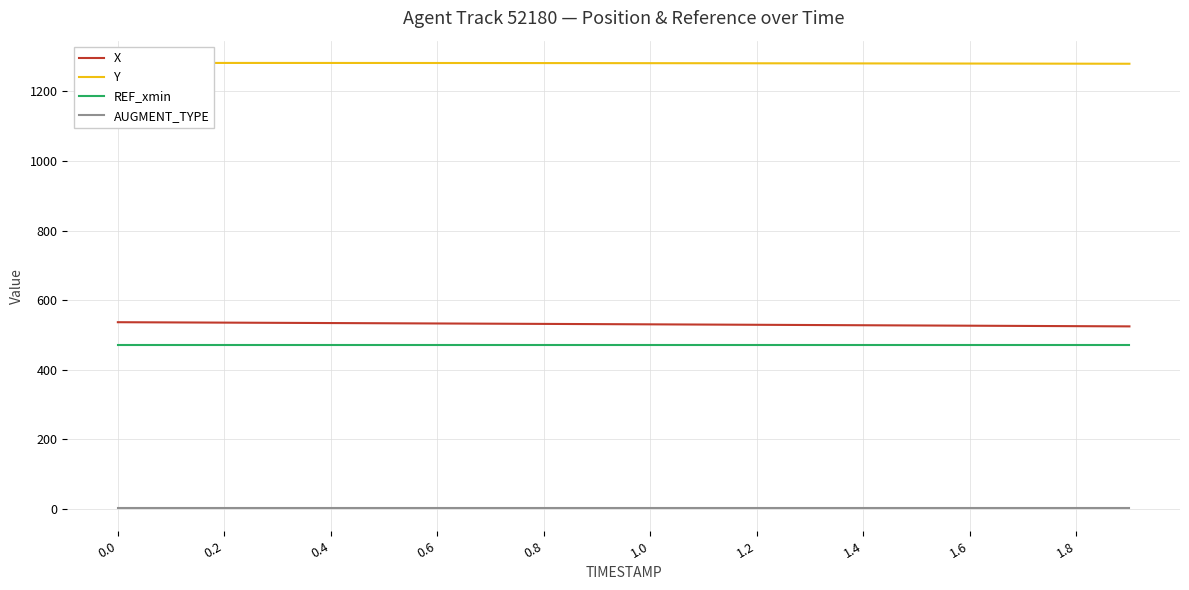

List the series in order of their peak value, highest first.

Y, X, REF_xmin, AUGMENT_TYPE